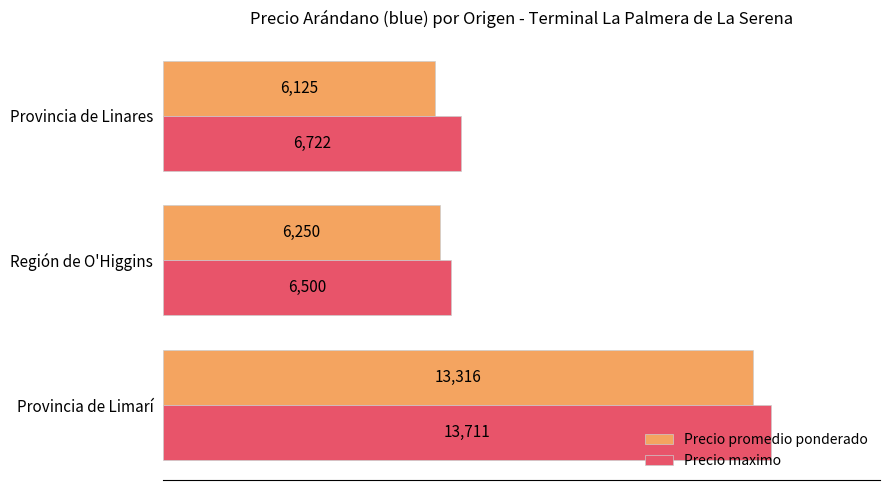

At which category is the sum across all series the highest?

Provincia de Limarí